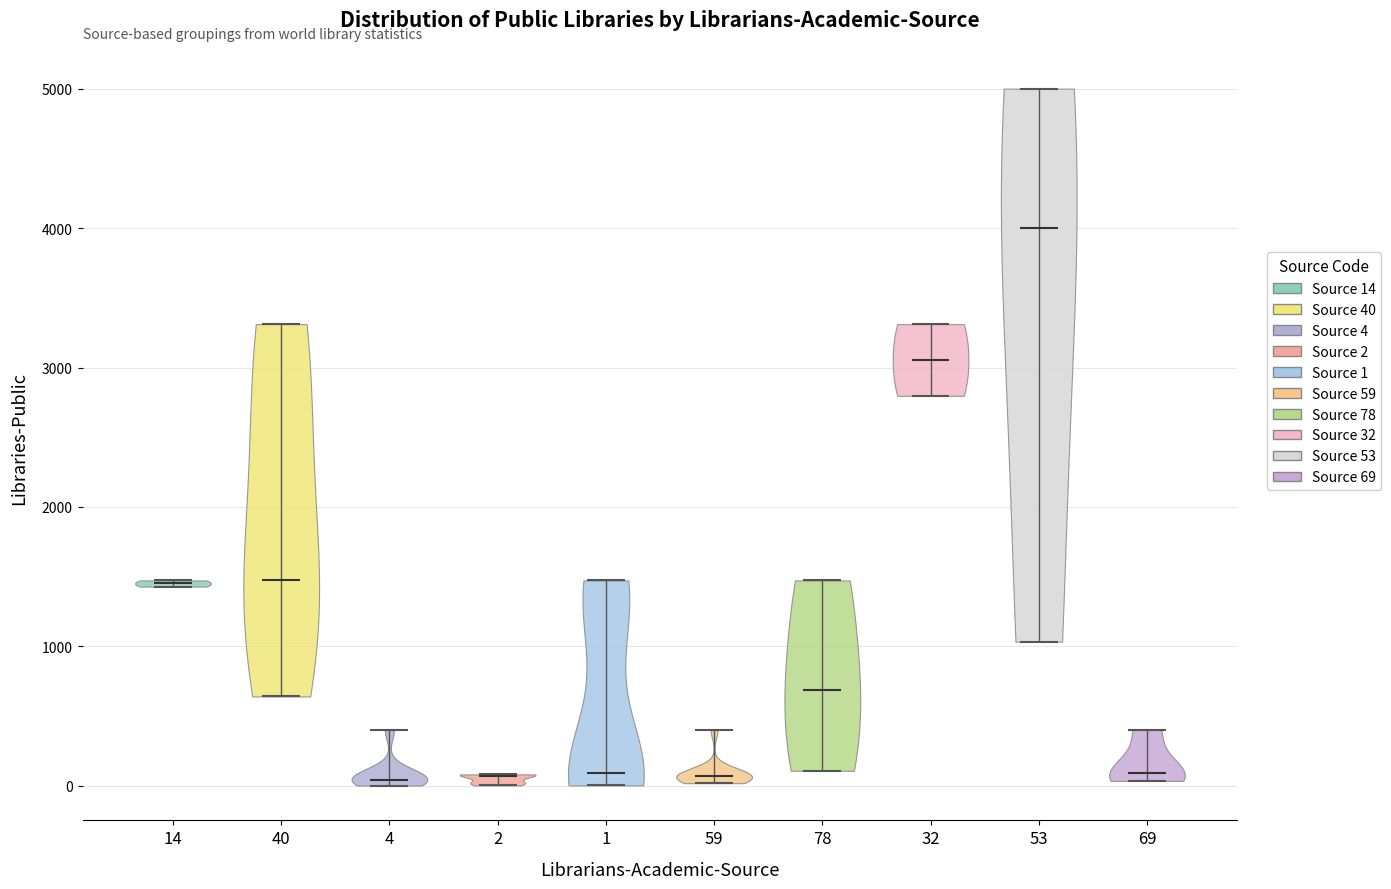

Reading left to right, read every violin against the y-axis: where its median line is, and the lowest and highest points it reaches. The values are not printed on the chart, so give them approximately, as read against the axis.

14: median line 1500, lowest point 1400, highest point 1500
40: median line 1500, lowest point 600, highest point 3300
4: median line 0, lowest point 0, highest point 400
2: median line 100, lowest point 0, highest point 100
1: median line 100, lowest point 0, highest point 1500
59: median line 100, lowest point 0, highest point 400
78: median line 700, lowest point 100, highest point 1500
32: median line 3100, lowest point 2800, highest point 3300
53: median line 4000, lowest point 1000, highest point 5000
69: median line 100, lowest point 0, highest point 400